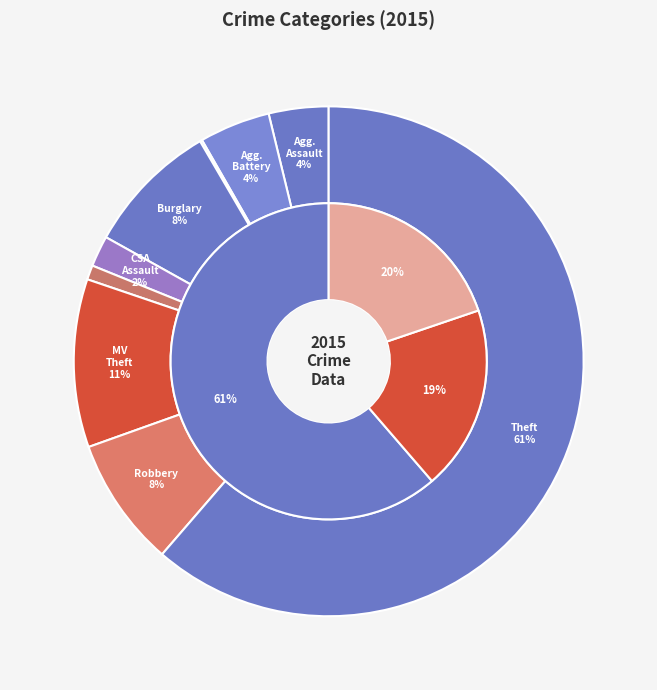

How many slices are in this pie chart?

9